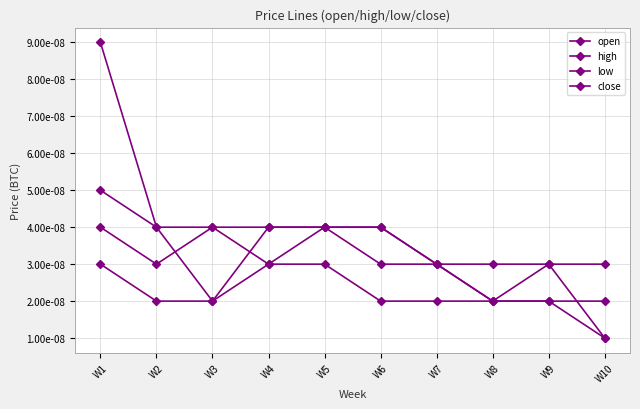

At which label does close reach its minimum?

W10